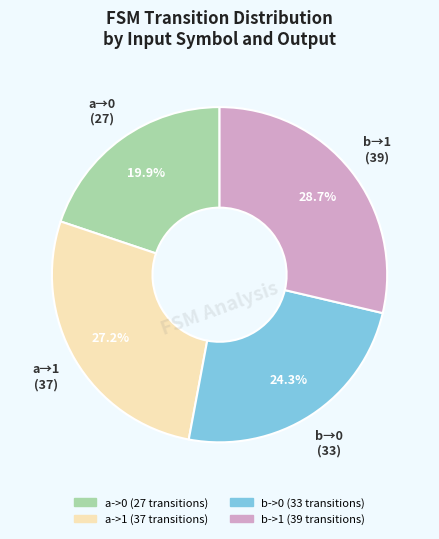

Which category has the biggest portion of the pie?

b->1